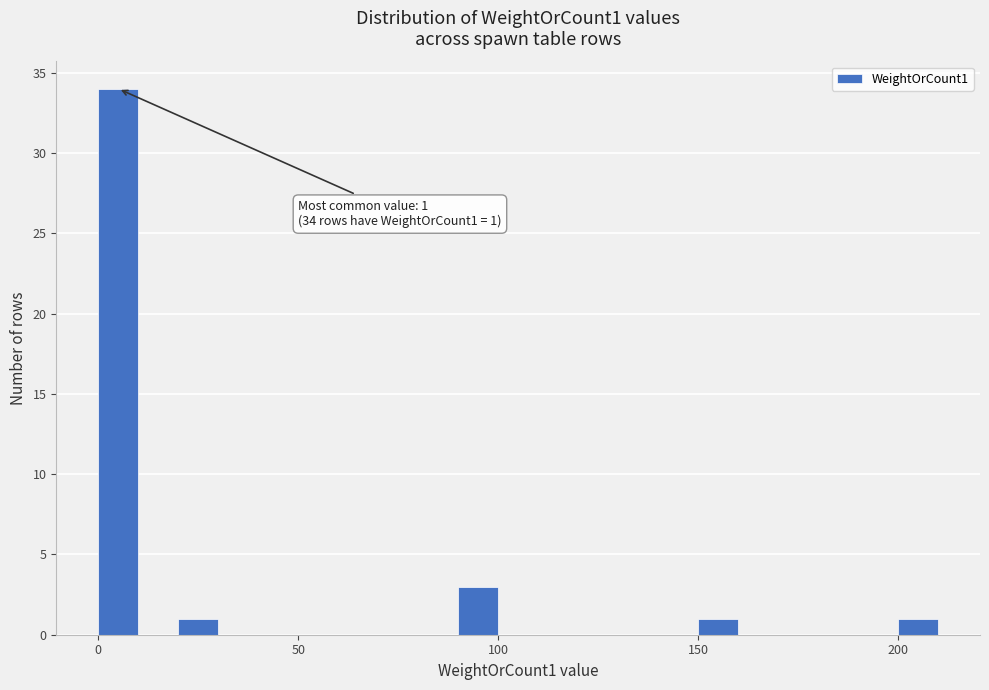

Read against the x-axis, roughly where is the centre of the tallest bar?

5